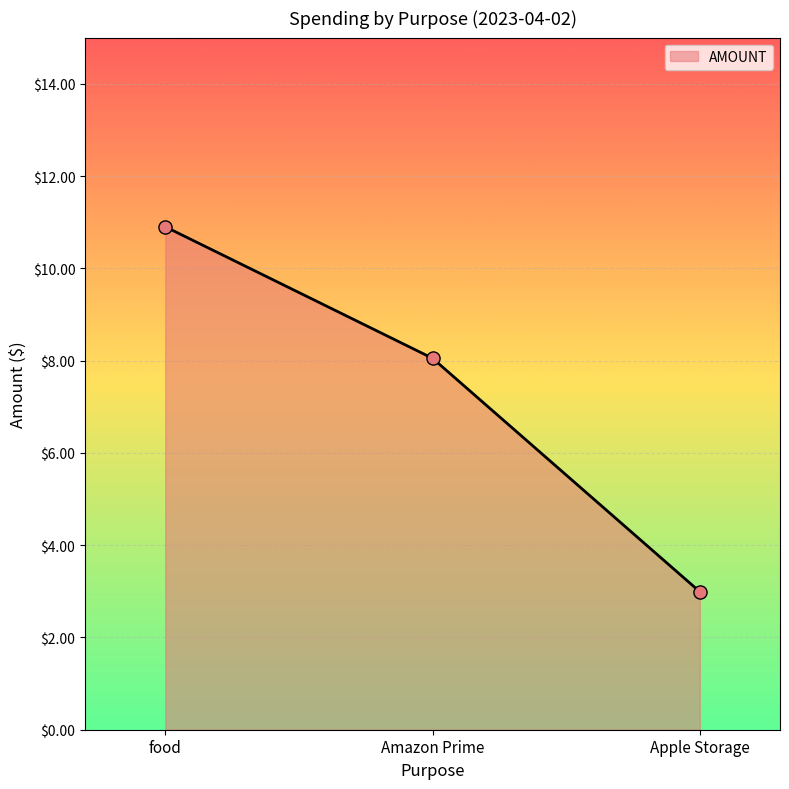

What is the change in value from Amazon Prime to Apple Storage?

-5.1